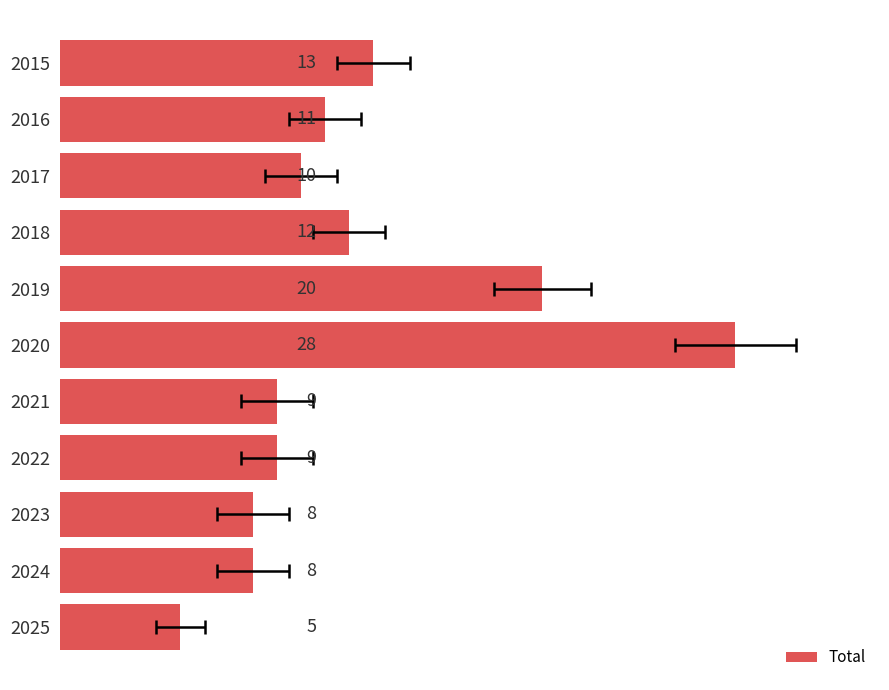

What is the sum of all values?

133